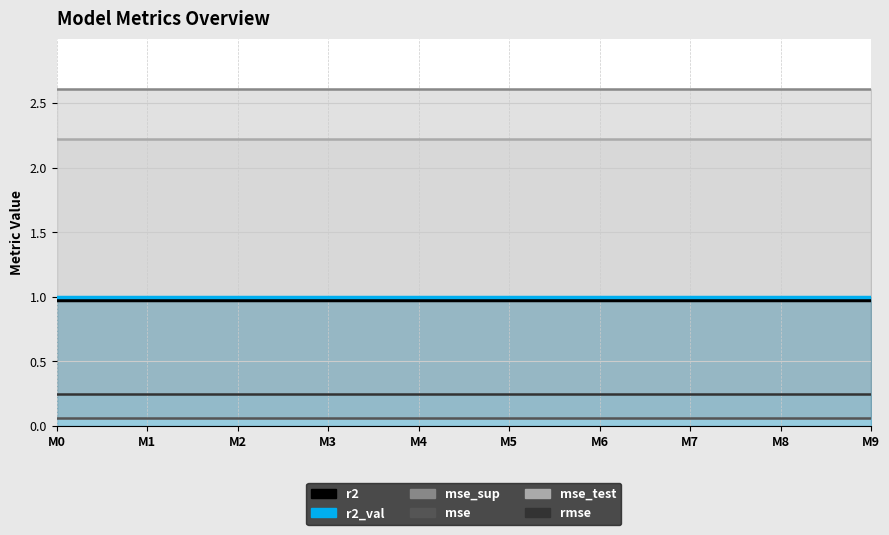

What is the sum of all mse values?

0.6